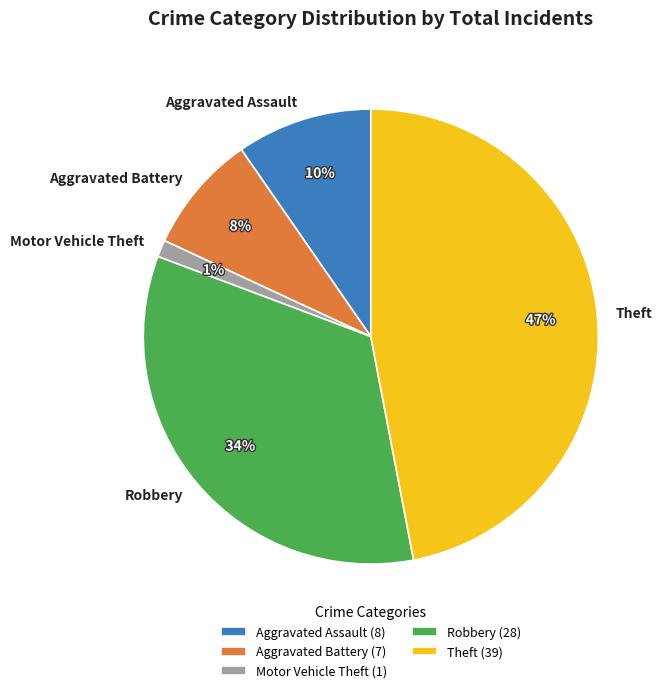

The Theft slice represents 47% of the pie. True or false?

True